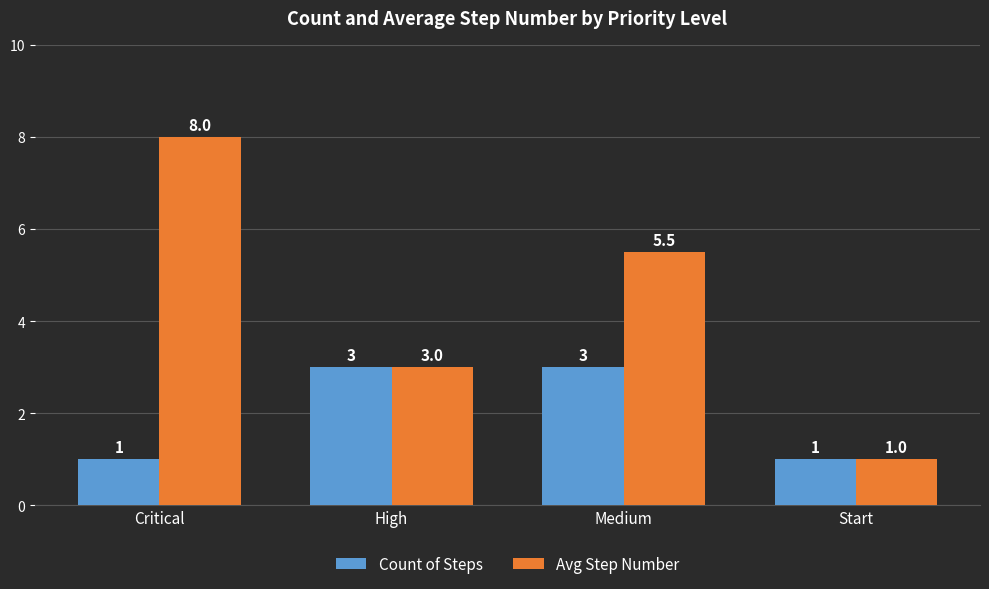

How many bars are there in each group?

2